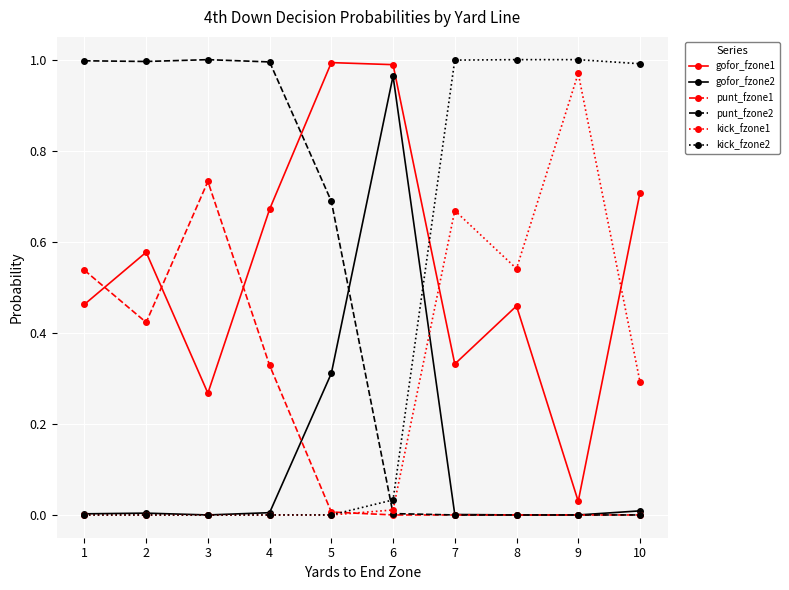

Does the chart have visible grid lines?

Yes